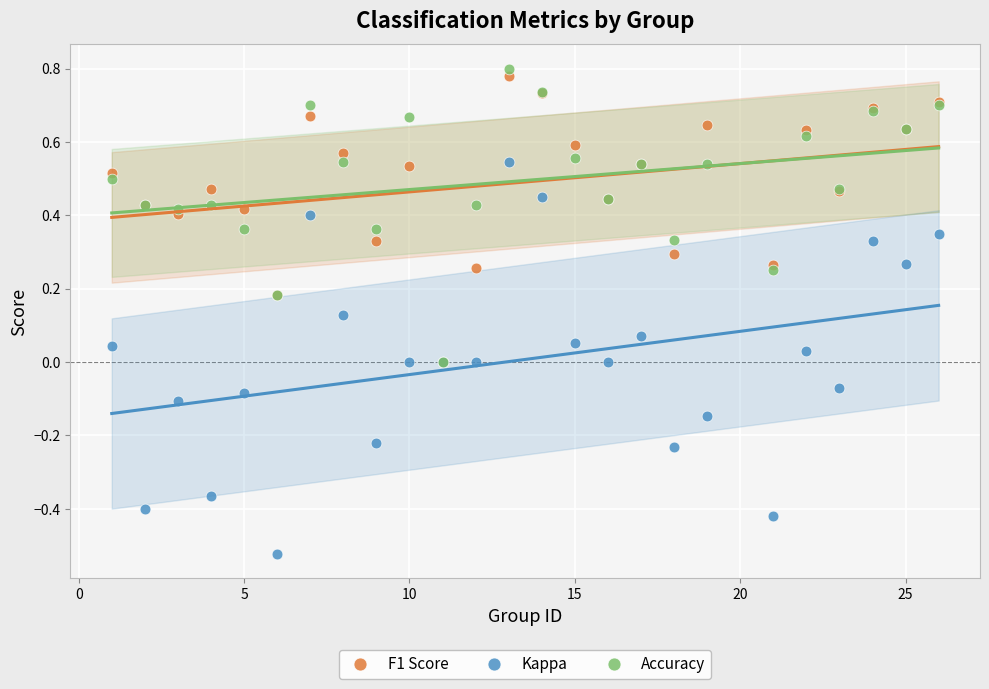

What are all the series names shown in the legend?

F1 Score, Kappa, Accuracy